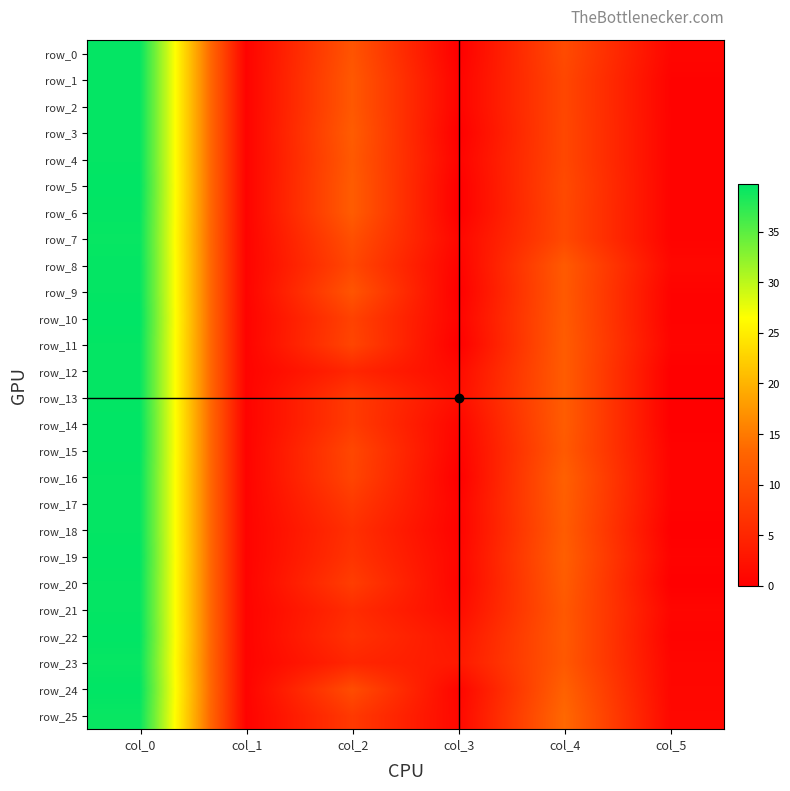

At which category is the sum across all series the highest?

col_0